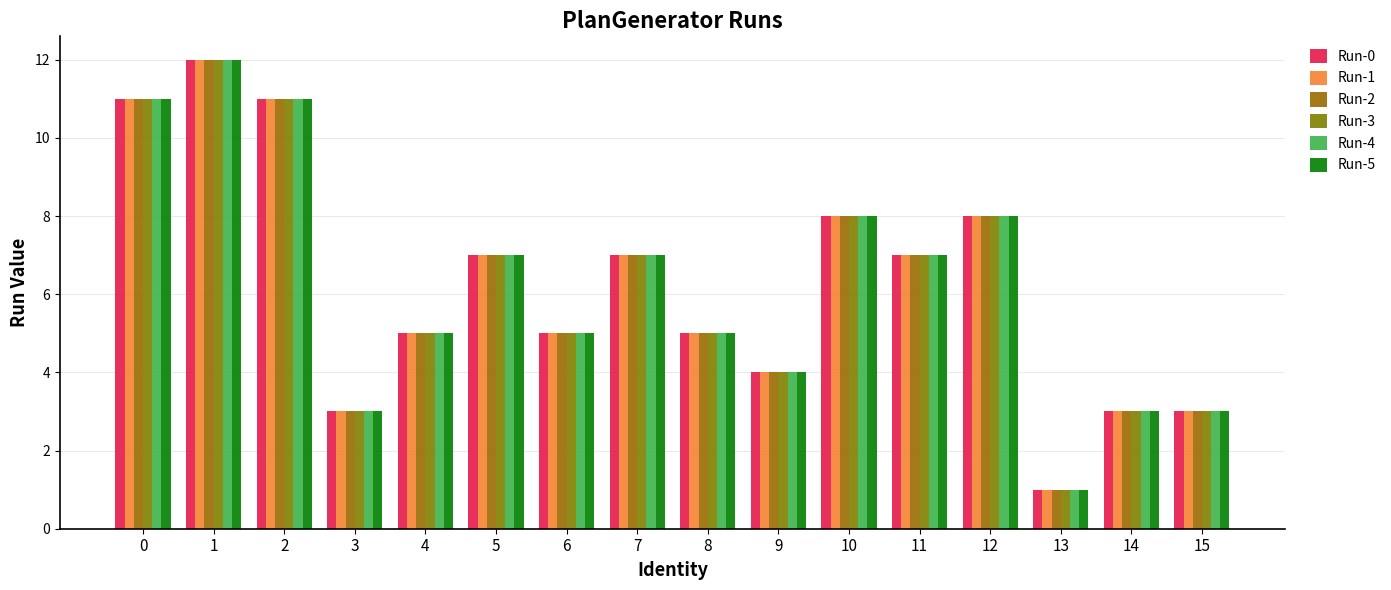

At which label is Run-2 closest to 6?

4